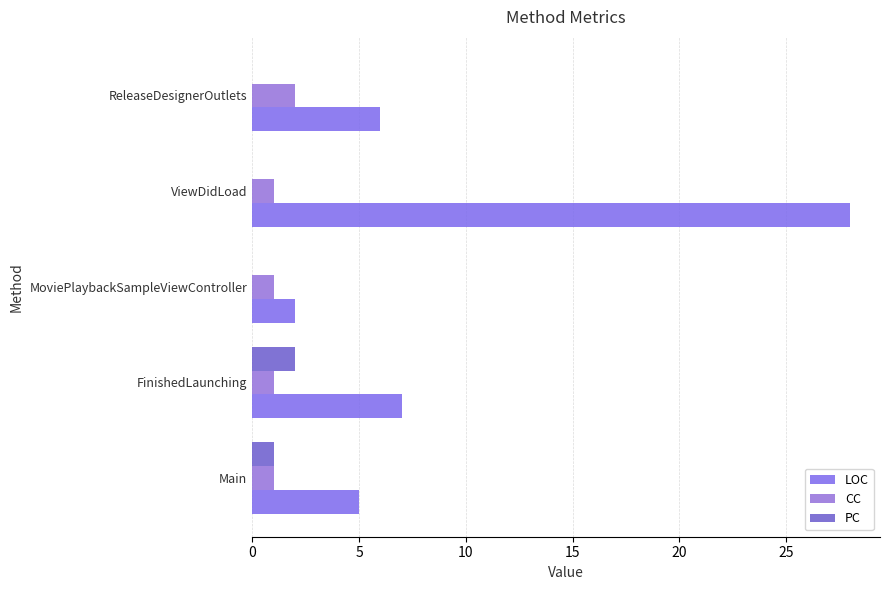

Reading right to left, extract all data points from this chart.

LOC: 6	28	2	7	5
CC: 2	1	1	1	1
PC: 0	0	0	2	1